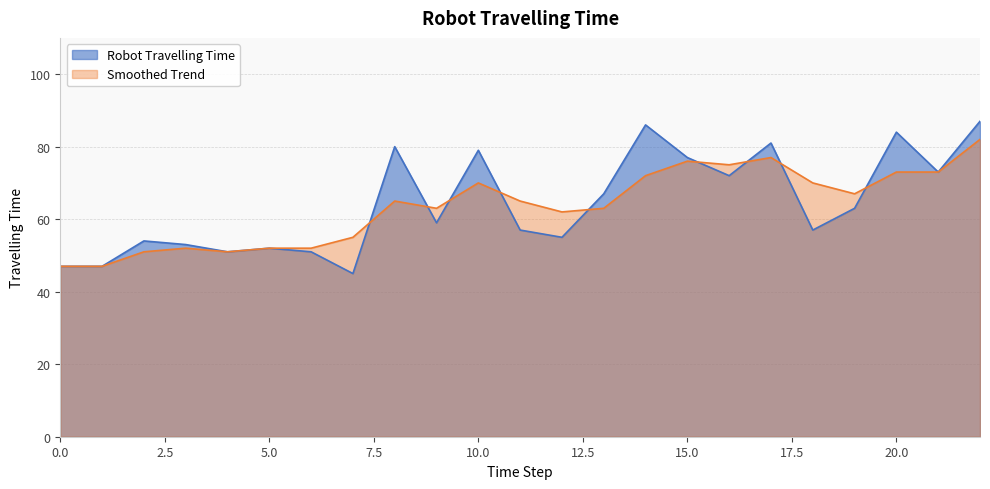

At which label does Robot Travelling Time reach its peak?

22